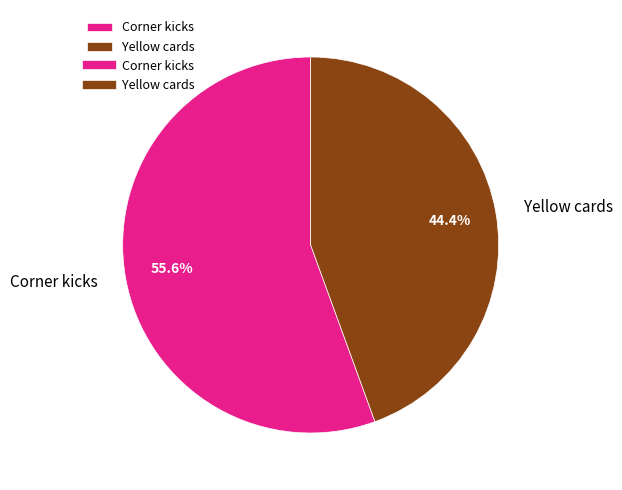

Which slice represents more than half of the pie?

Corner kicks